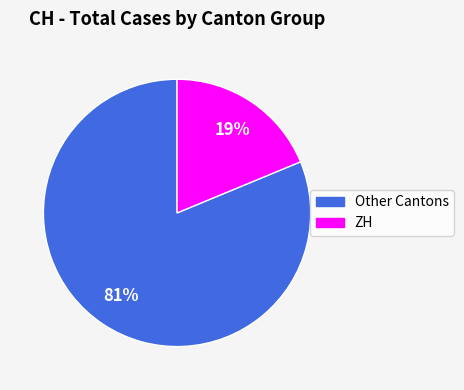

The ZH slice represents 19% of the pie. True or false?

True